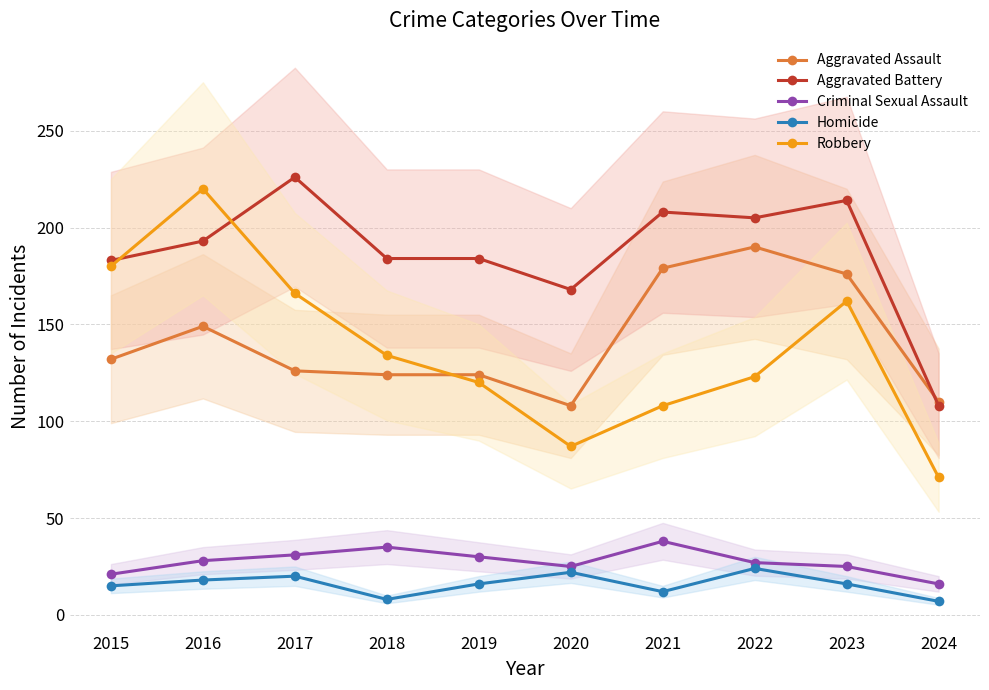

True or false: Aggravated Battery and Homicide cross at least once.

False